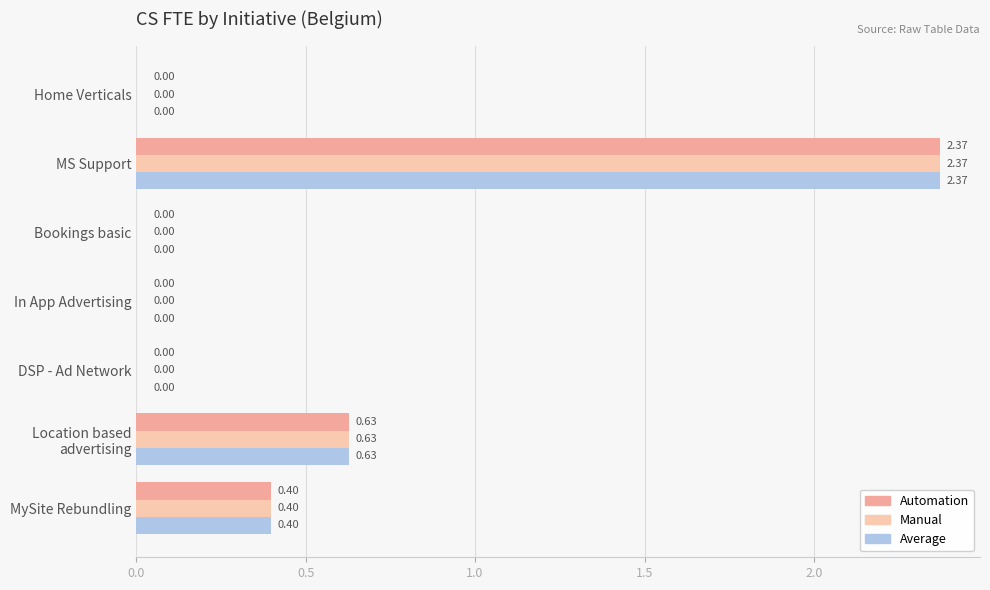

What are all the series names shown in the legend?

Automation, Manual, Average